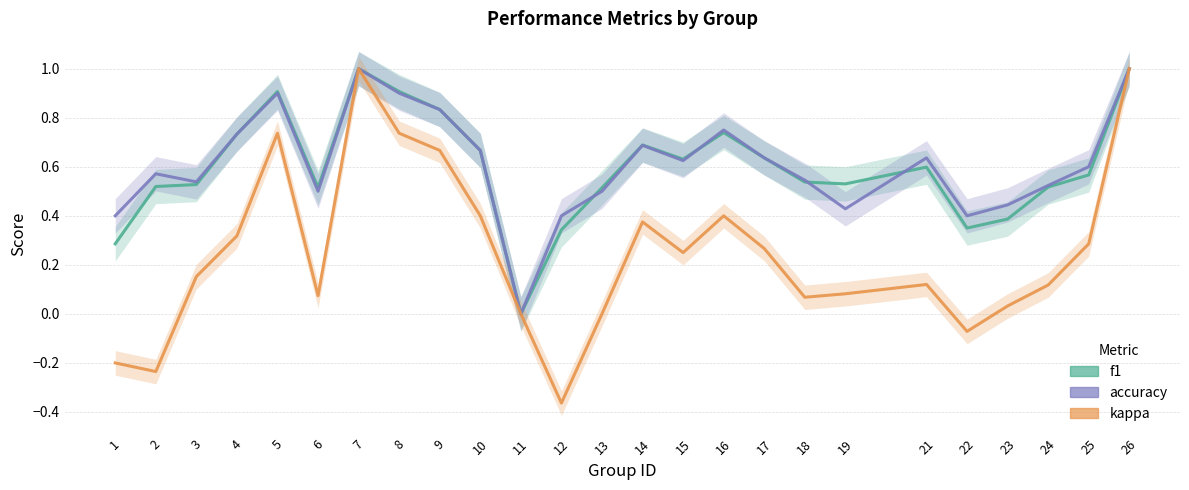

What is the lowest value of the kappa series?

-0.4